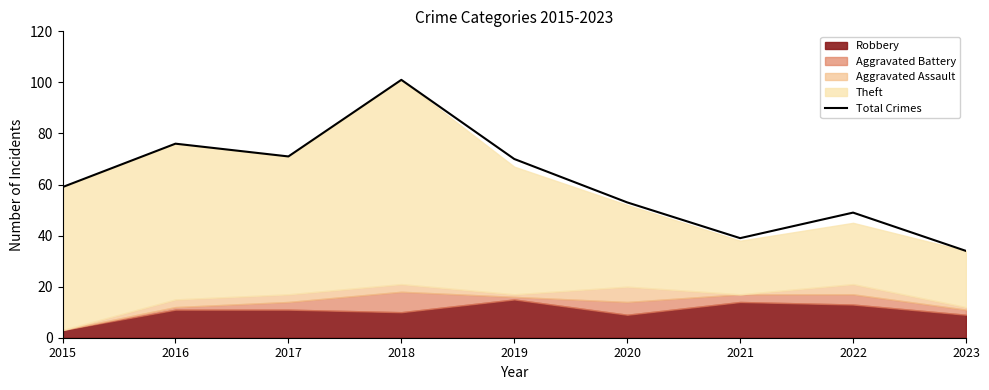

What is the change in value from 2016 to 2022?

-27